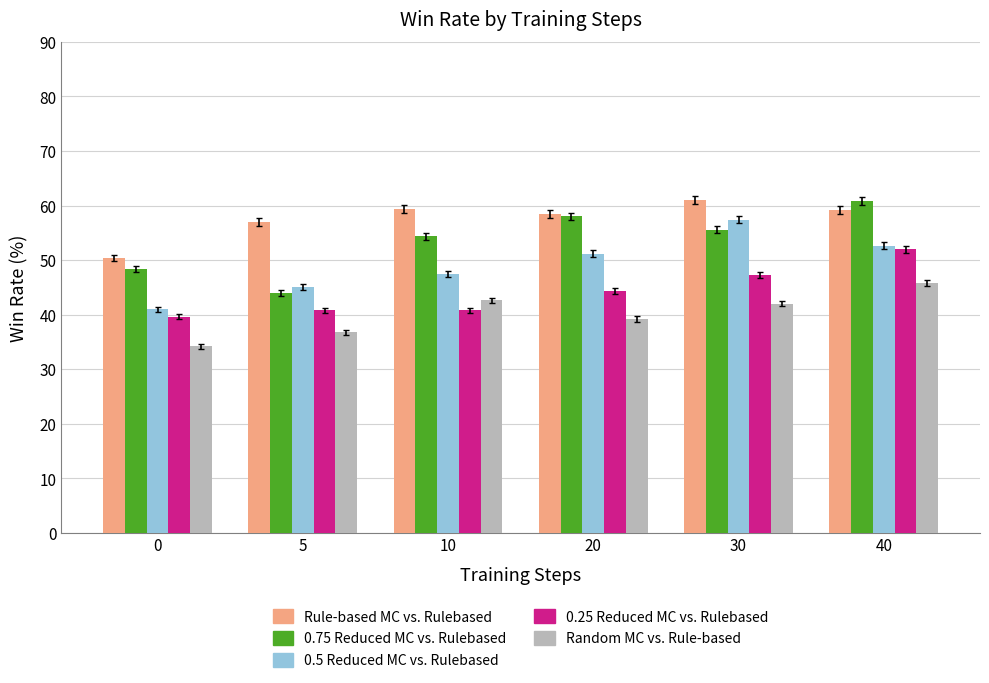

Which series has the widest spread of values?

0.75 Reduced MC vs. Rulebased